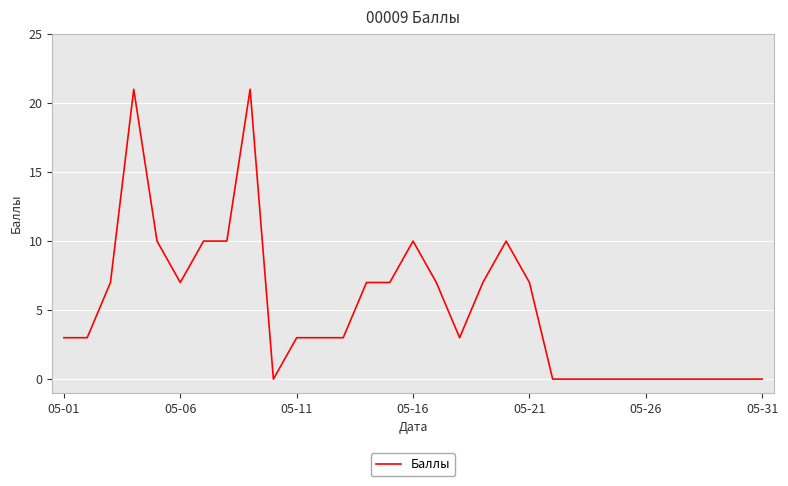

What is the maximum value shown in the chart?

21